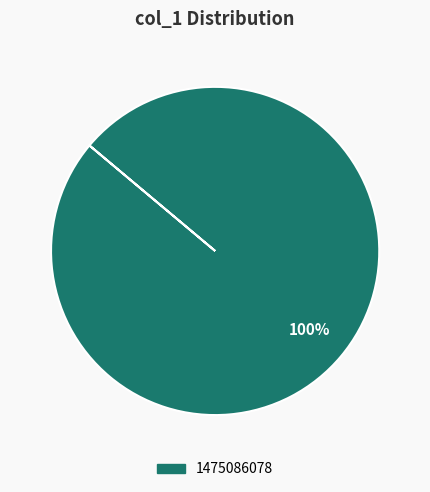

Is it true that 1475086078 is 100% of the pie?

True